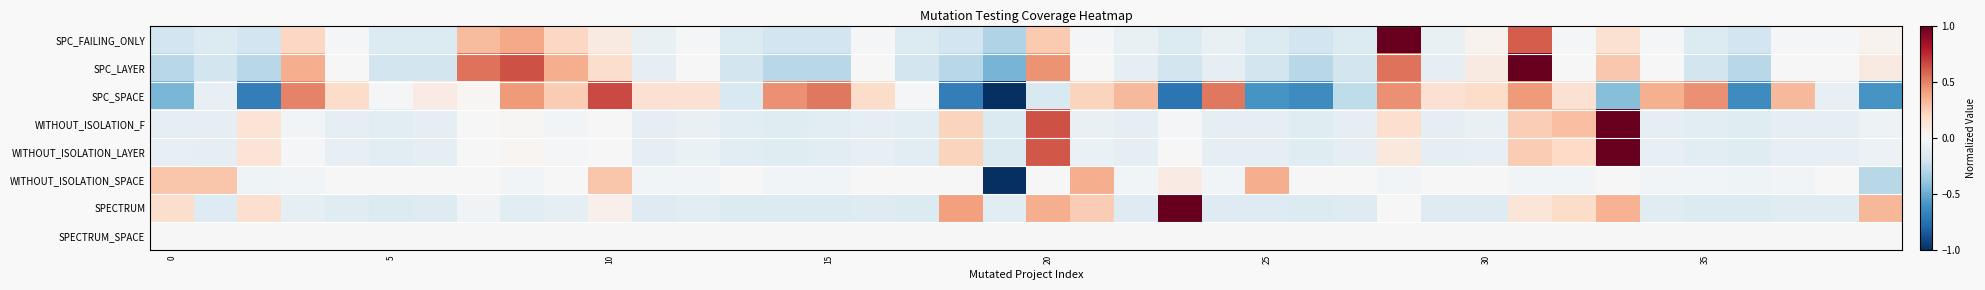

At how many categories does at least one series exceed 0?

38